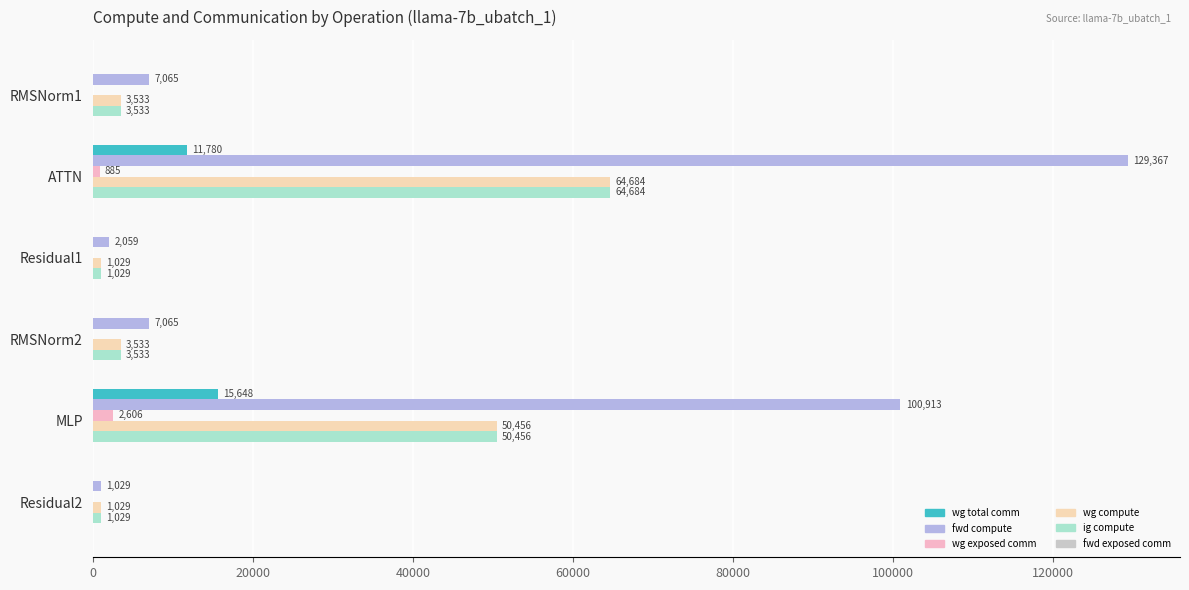

True or false: wg compute has a value of 25293.1 at MLP.

False